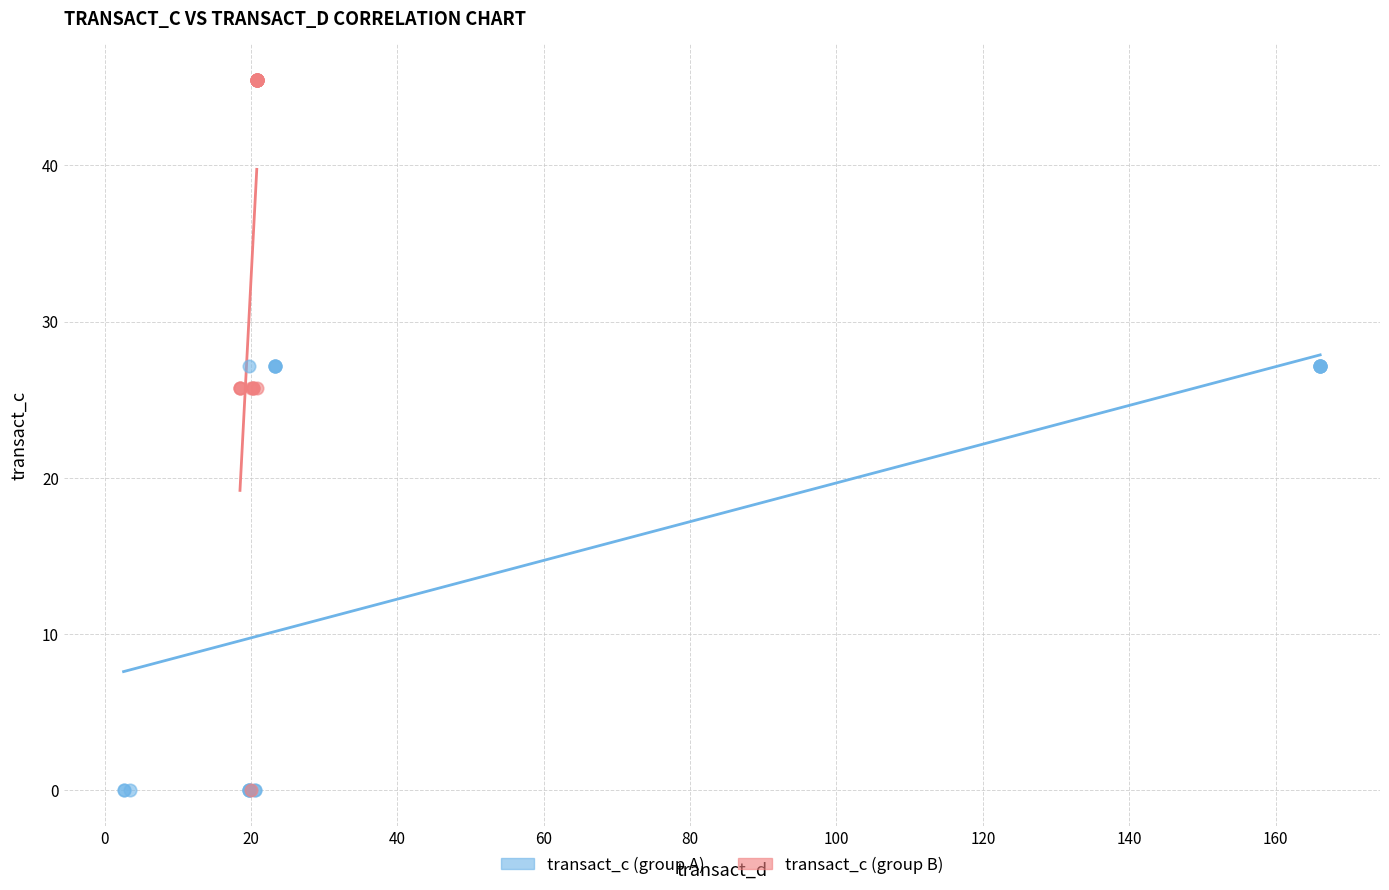

What are all the series names shown in the legend?

transact_c (group A), transact_c (group B)